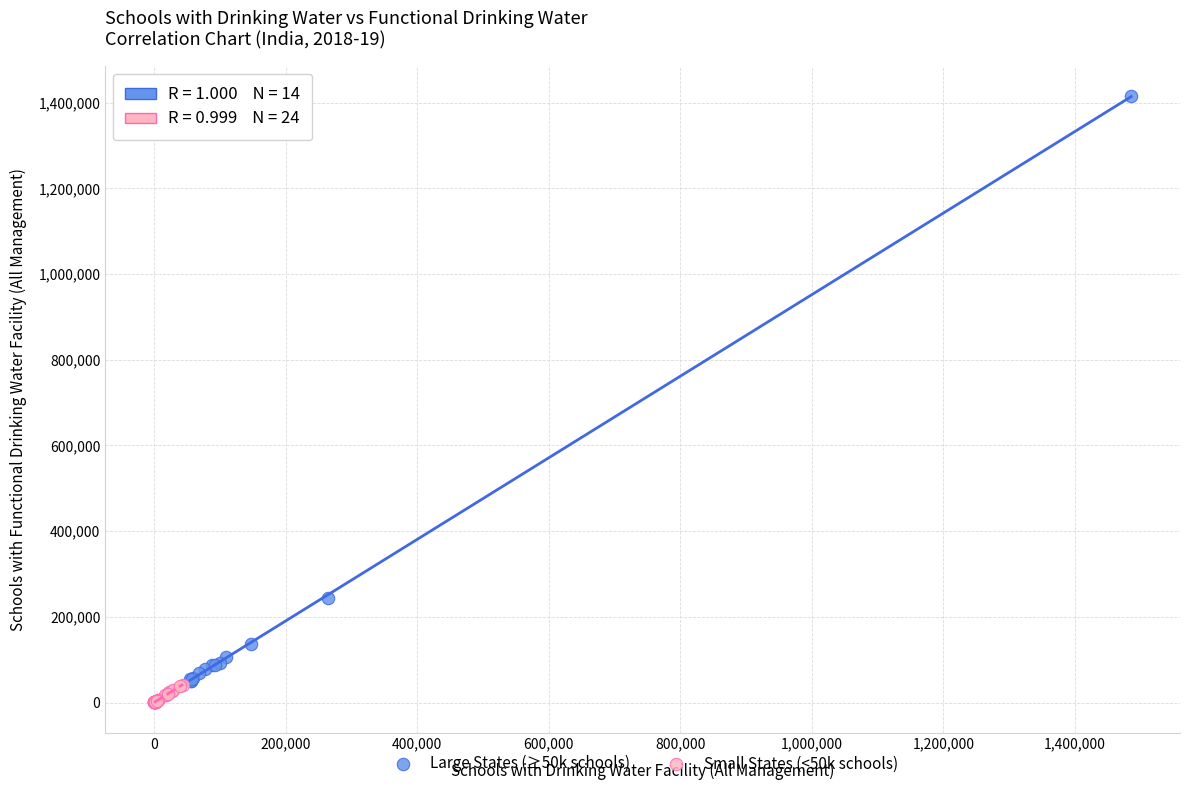

Which series contains the highest Y value?

Large States (≥50k schools)